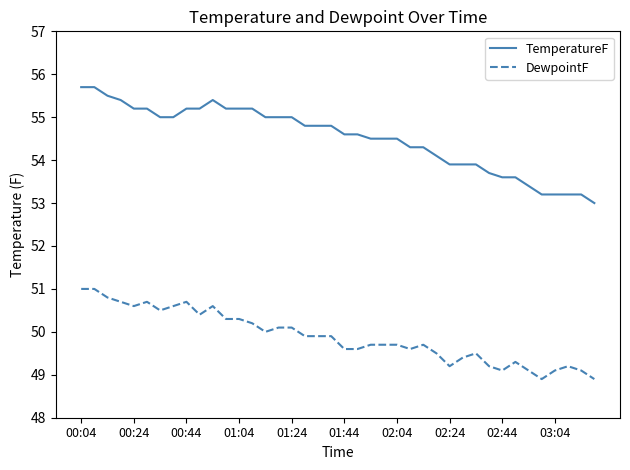

True or false: DewpointF and TemperatureF intersect in this chart.

False